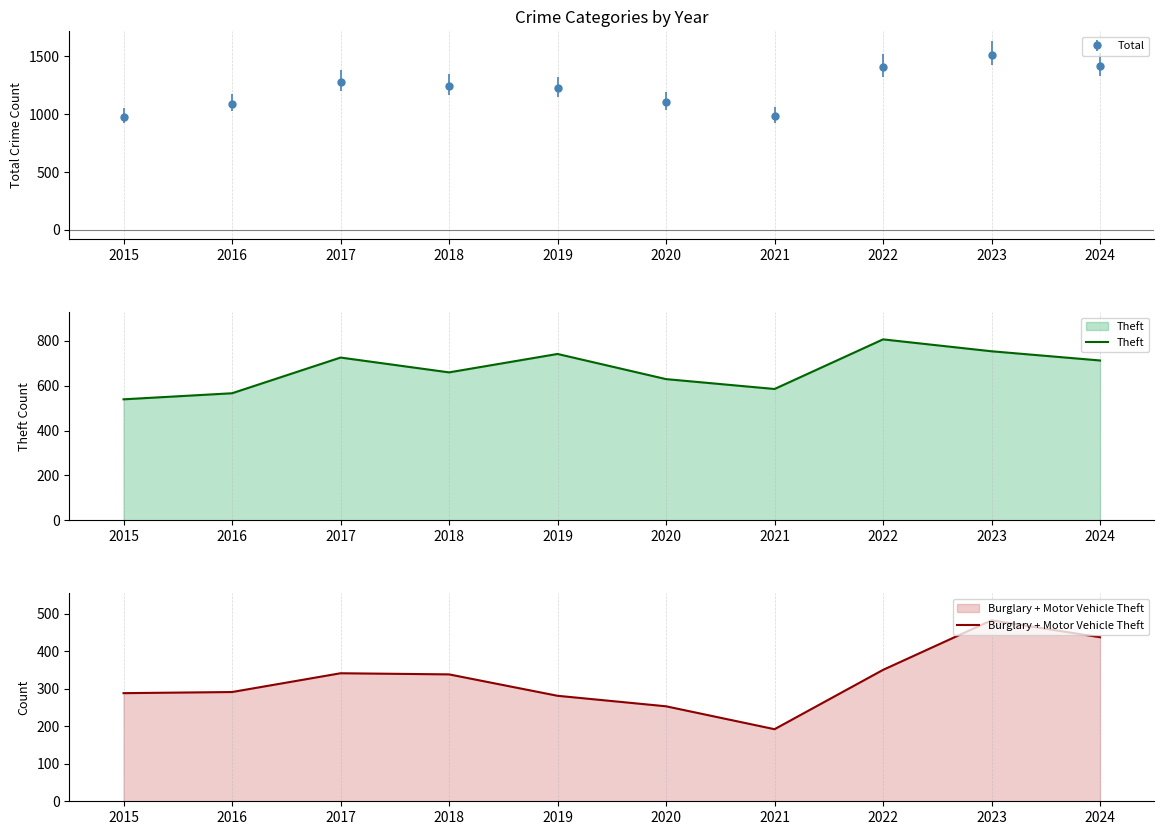

In Theft, how many points are higher than both neighbors (excluding endpoints)?

3